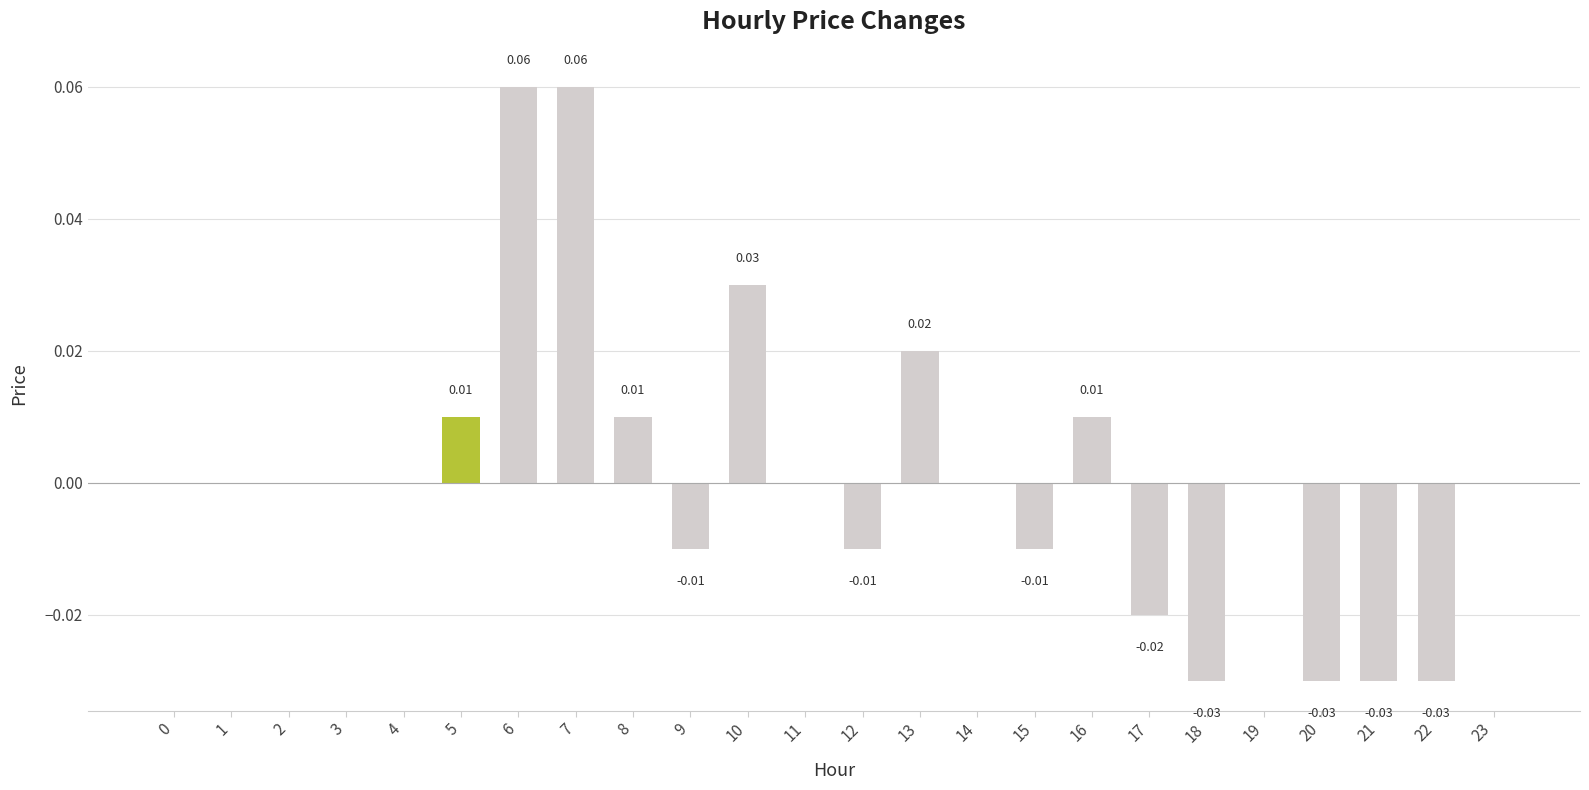

Which has a higher value, 15 or 8?

8